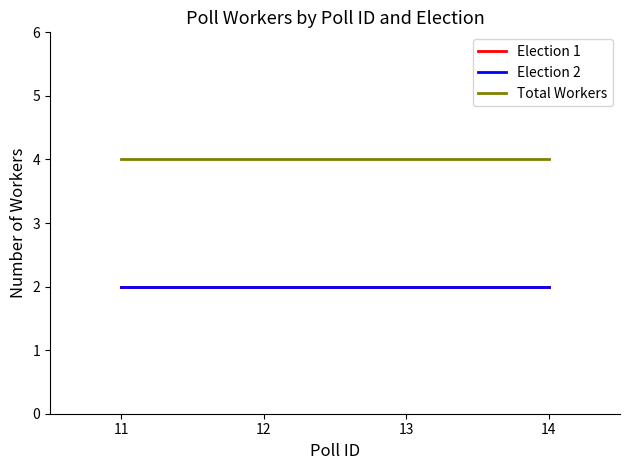

Does the chart display data point markers on the line(s)?

No